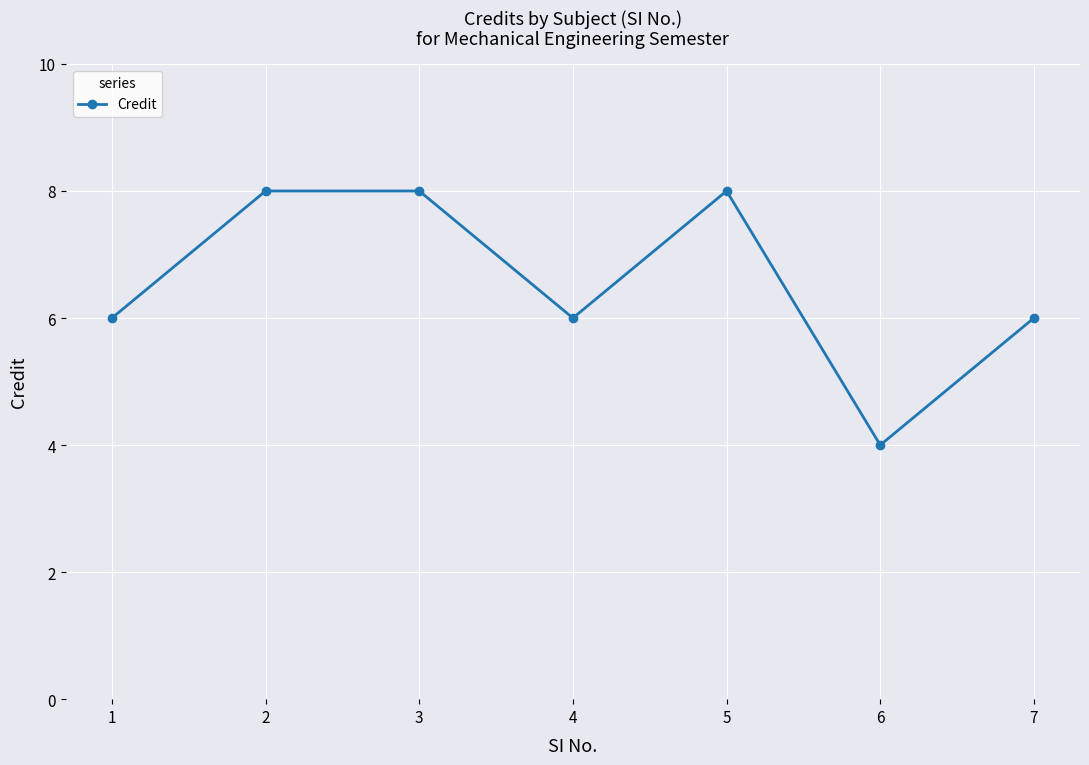

What is the sum of the values at 3 and 5?

16